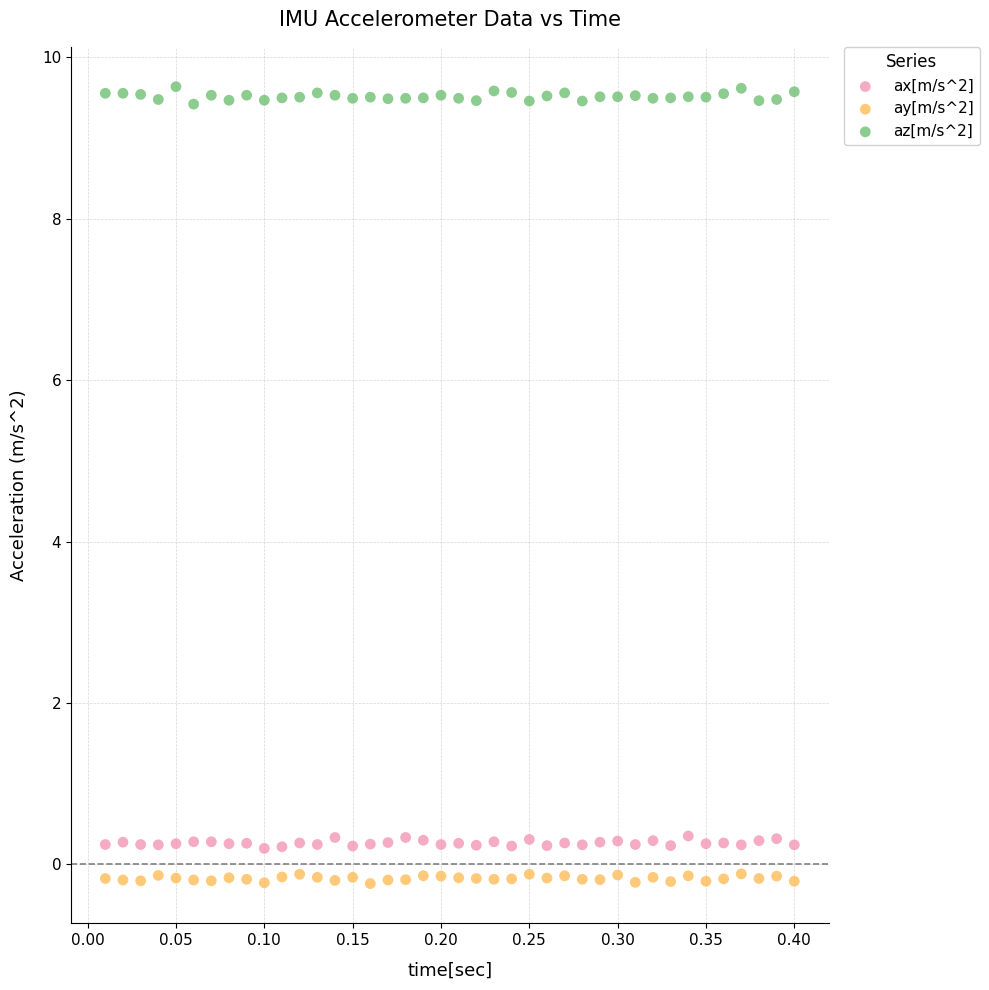

Which series reaches the minimum Y coordinate?

ay[m/s^2]